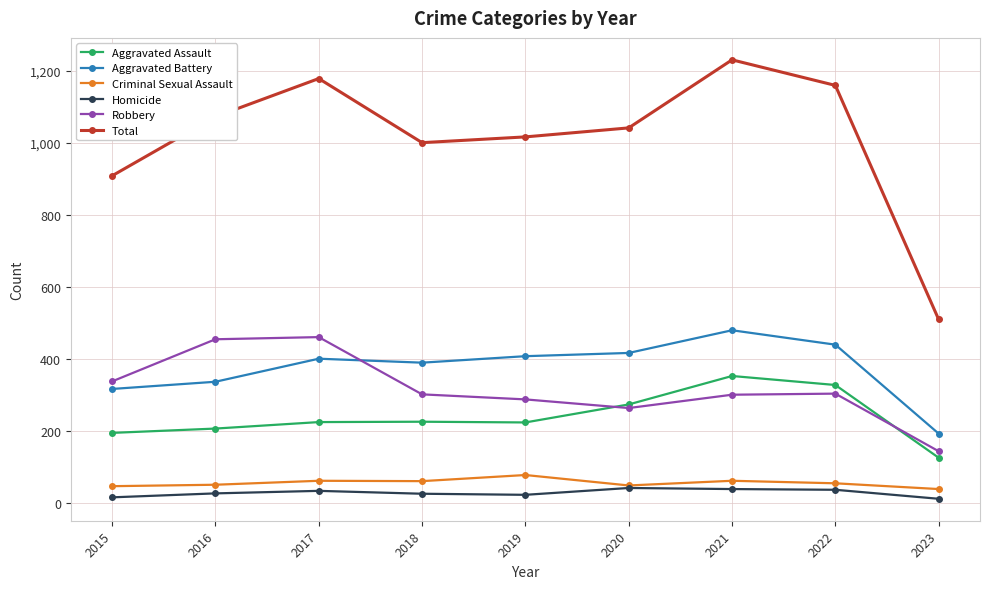

True or false: Criminal Sexual Assault has a value of 46 at 2015.

True